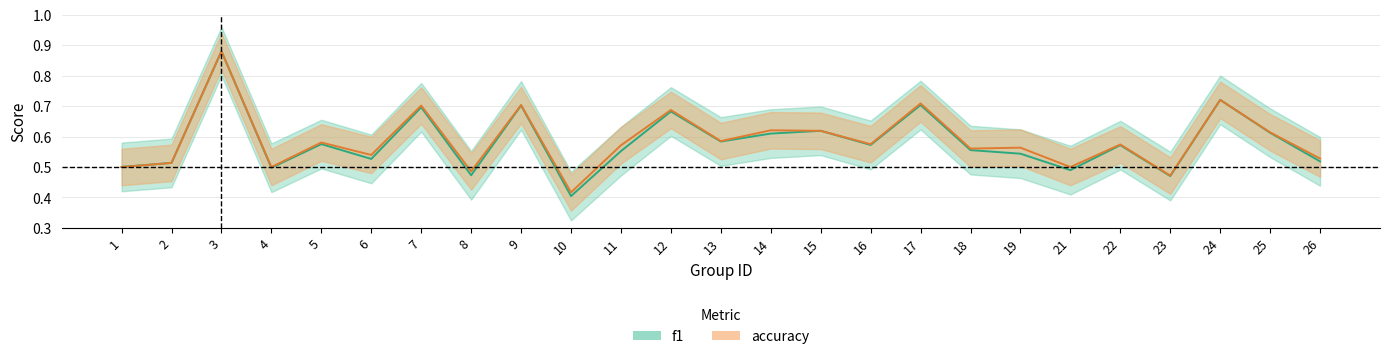

What is the value of the accuracy point at the 20th from the left?

0.5